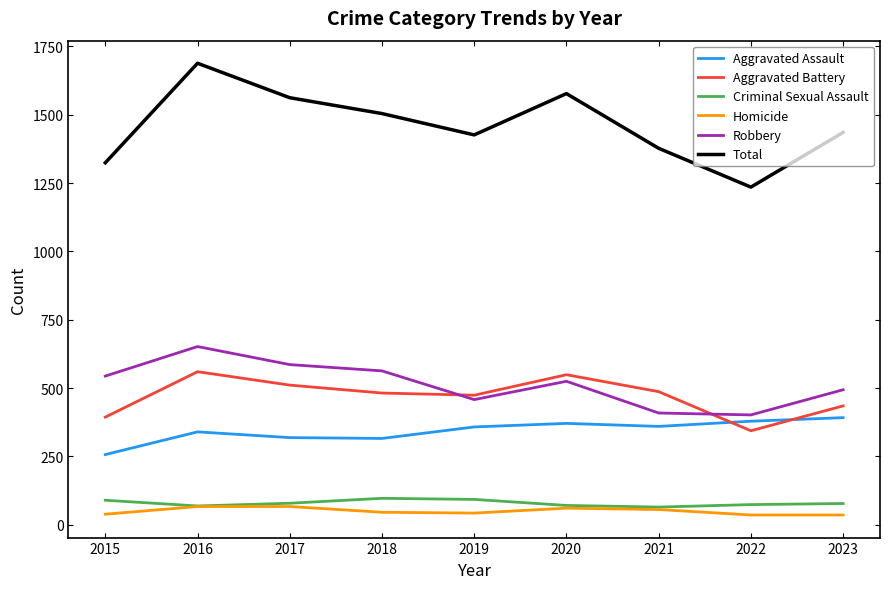

What is the lowest value of the Homicide series?

36